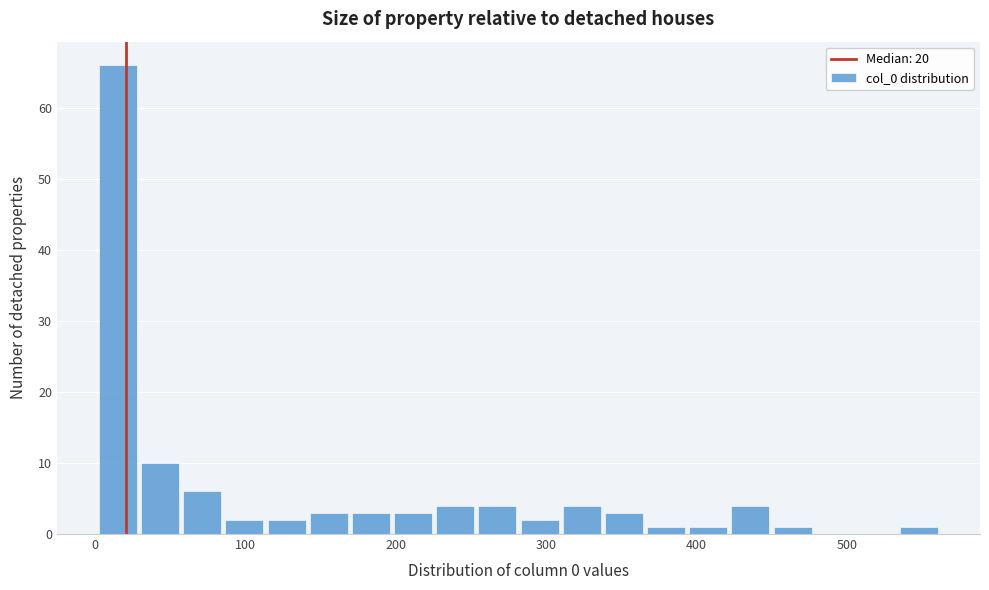

Around what value on the x-axis is the tallest bar? Give the approximate position of its centre, as read against the axis.

20